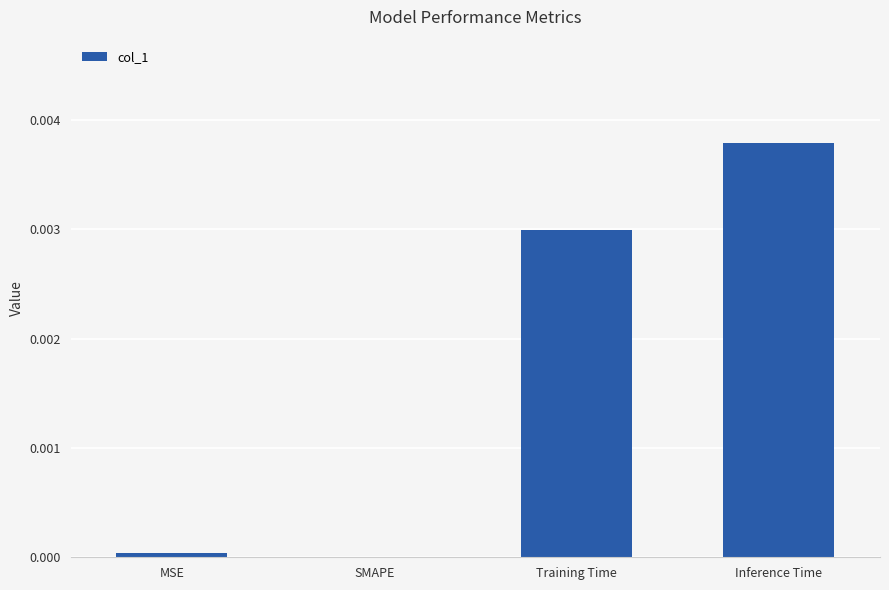

Which has a higher value, Inference Time or Training Time?

Inference Time